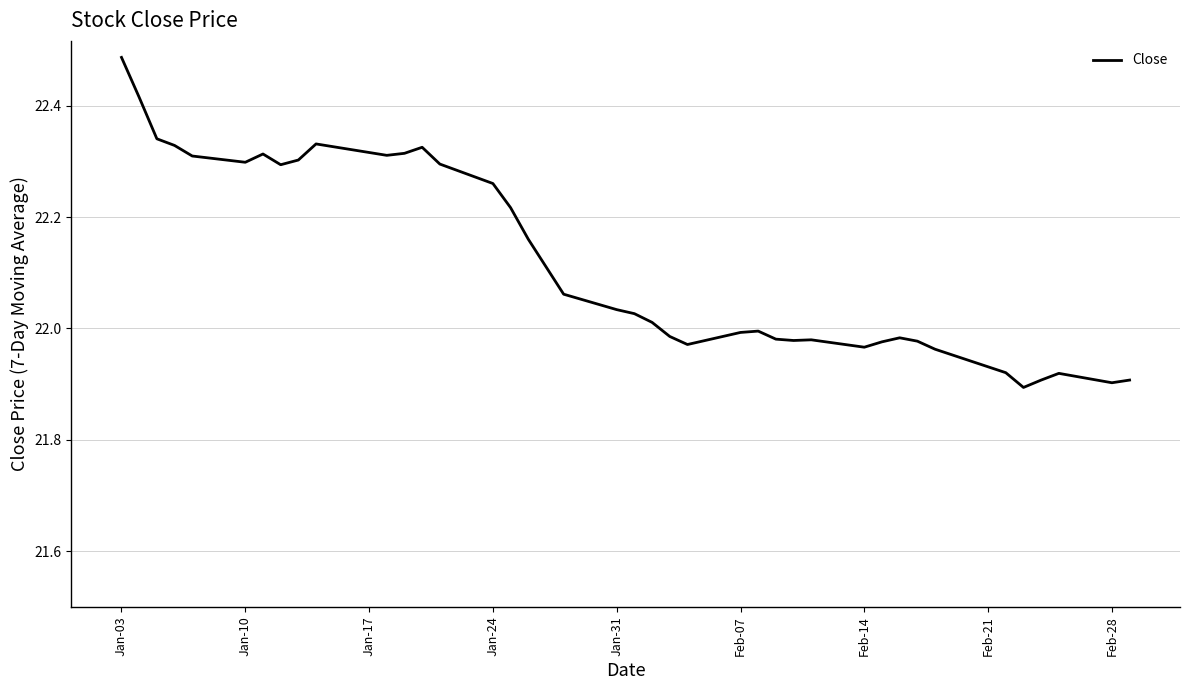

How many series are shown in this chart?

1